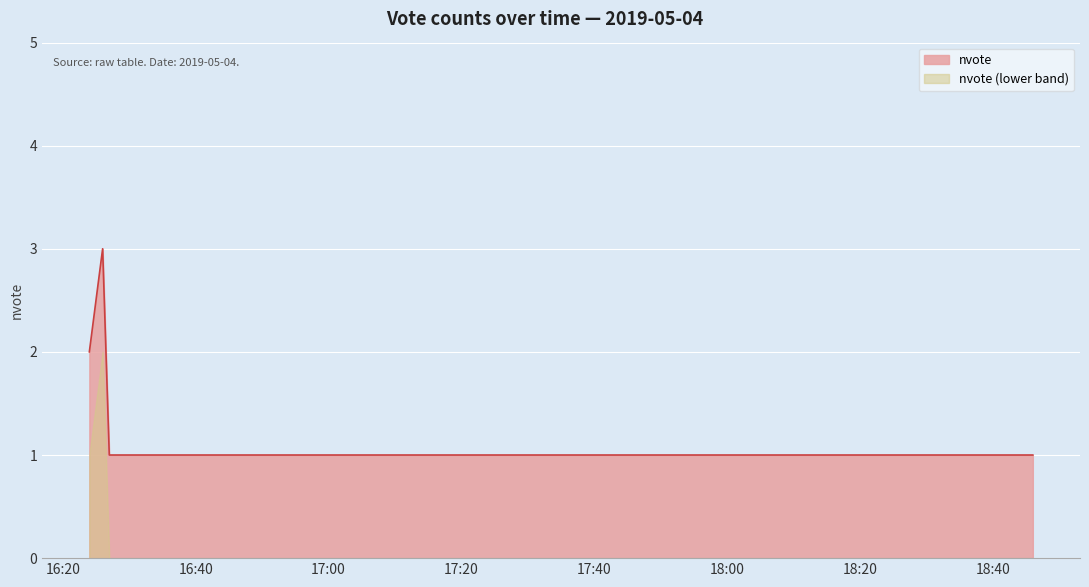

Reading left to right, what are all the values shown in this chart?

2019-05-04 16:24:00=2	2019-05-04 16:26:00=3	2019-05-04 16:27:00=1	2019-05-04 16:29:00=1	2019-05-04 18:46:00=1